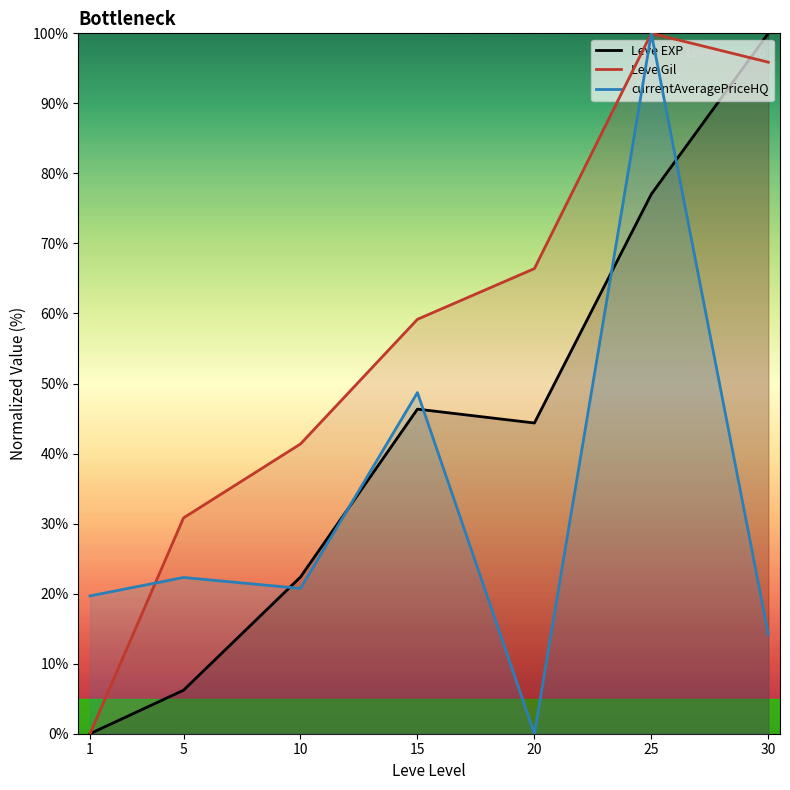

Count the number of data series in this chart.

3